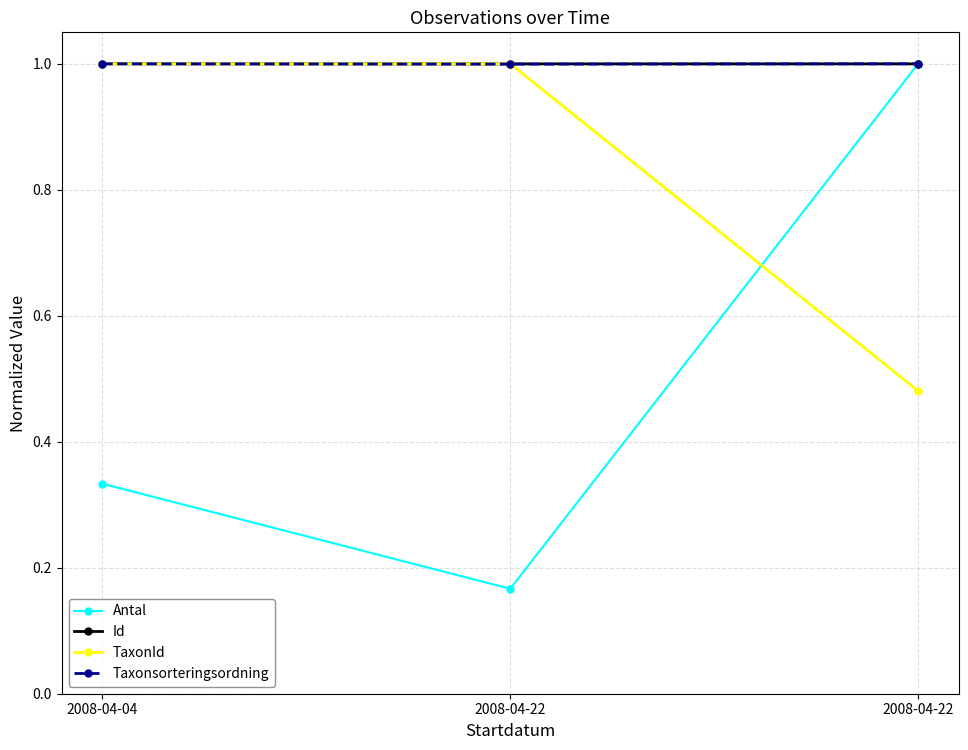

What is the lowest value of the TaxonId series?

0.5